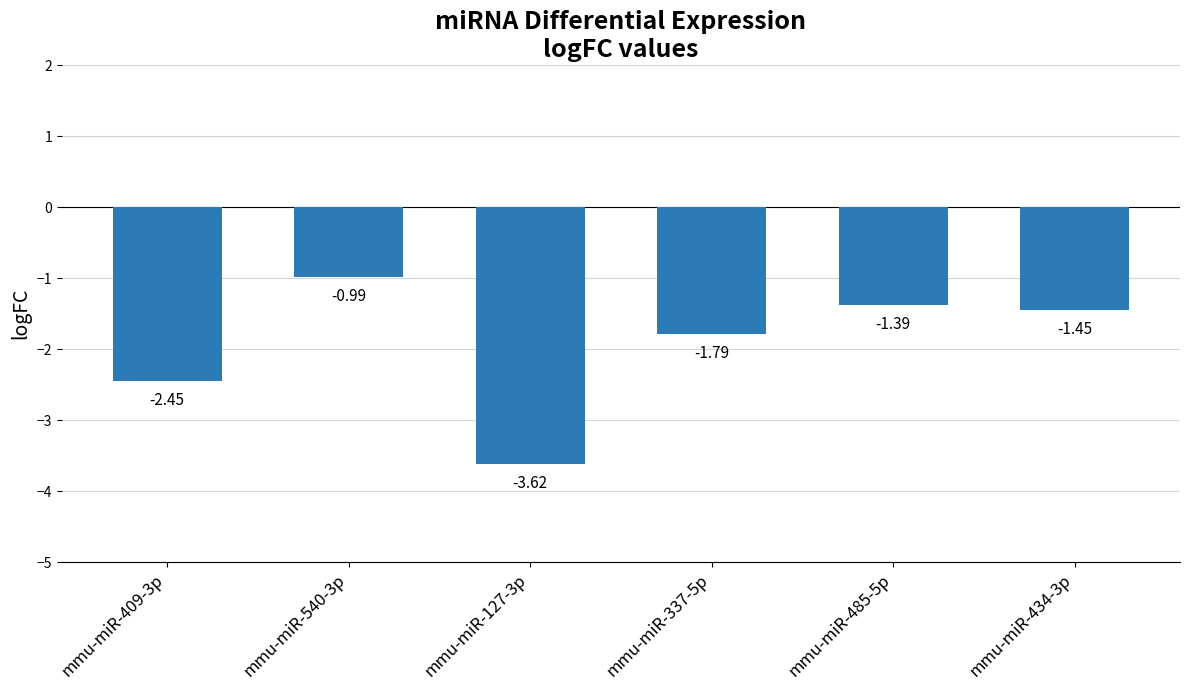

Which has a higher value, mmu-miR-127-3p or mmu-miR-485-5p?

mmu-miR-485-5p